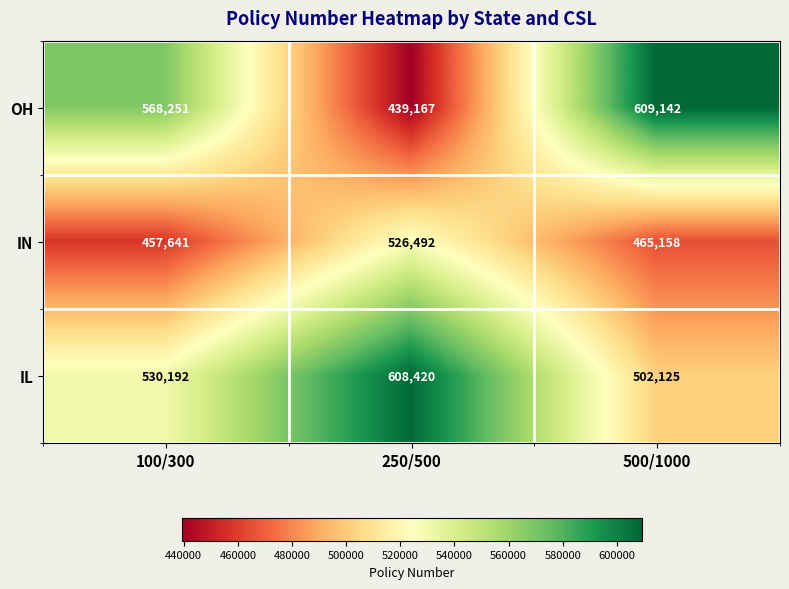

How many data points does each series have?

3